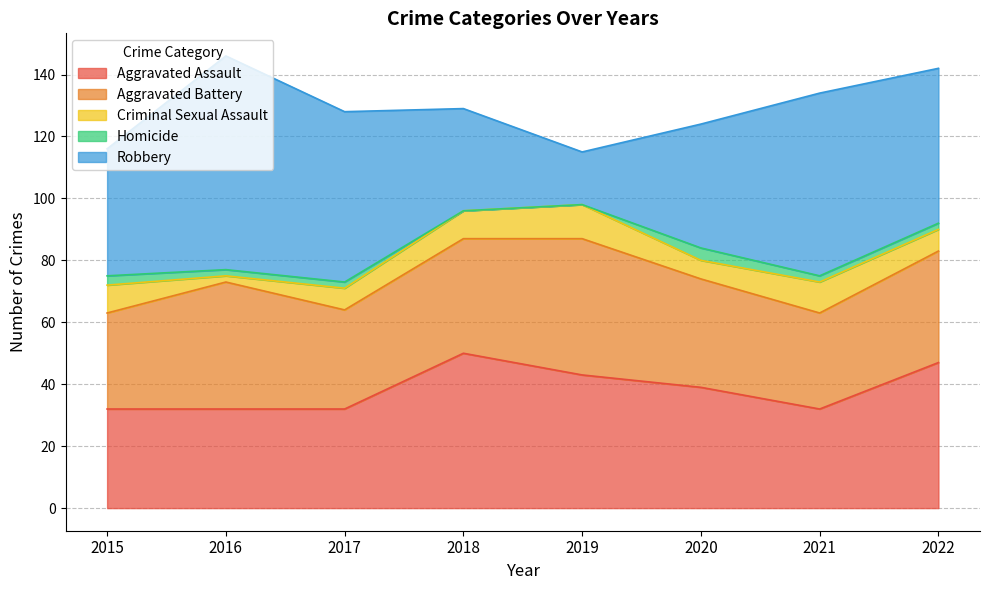

At which label does Criminal Sexual Assault reach its peak?

2019